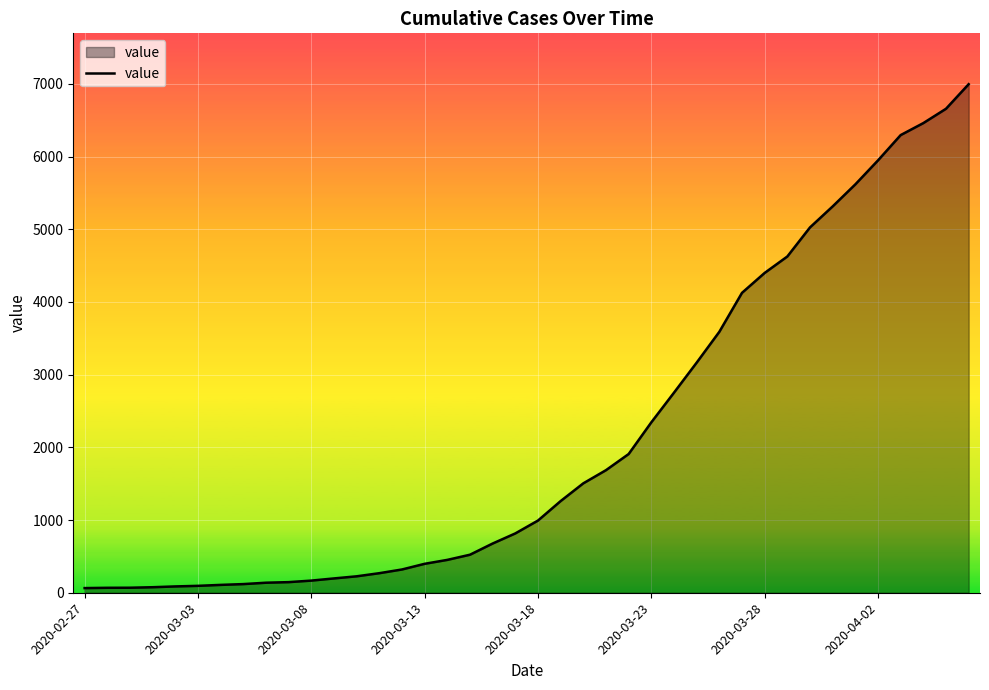

What is the greatest value displayed?

6995